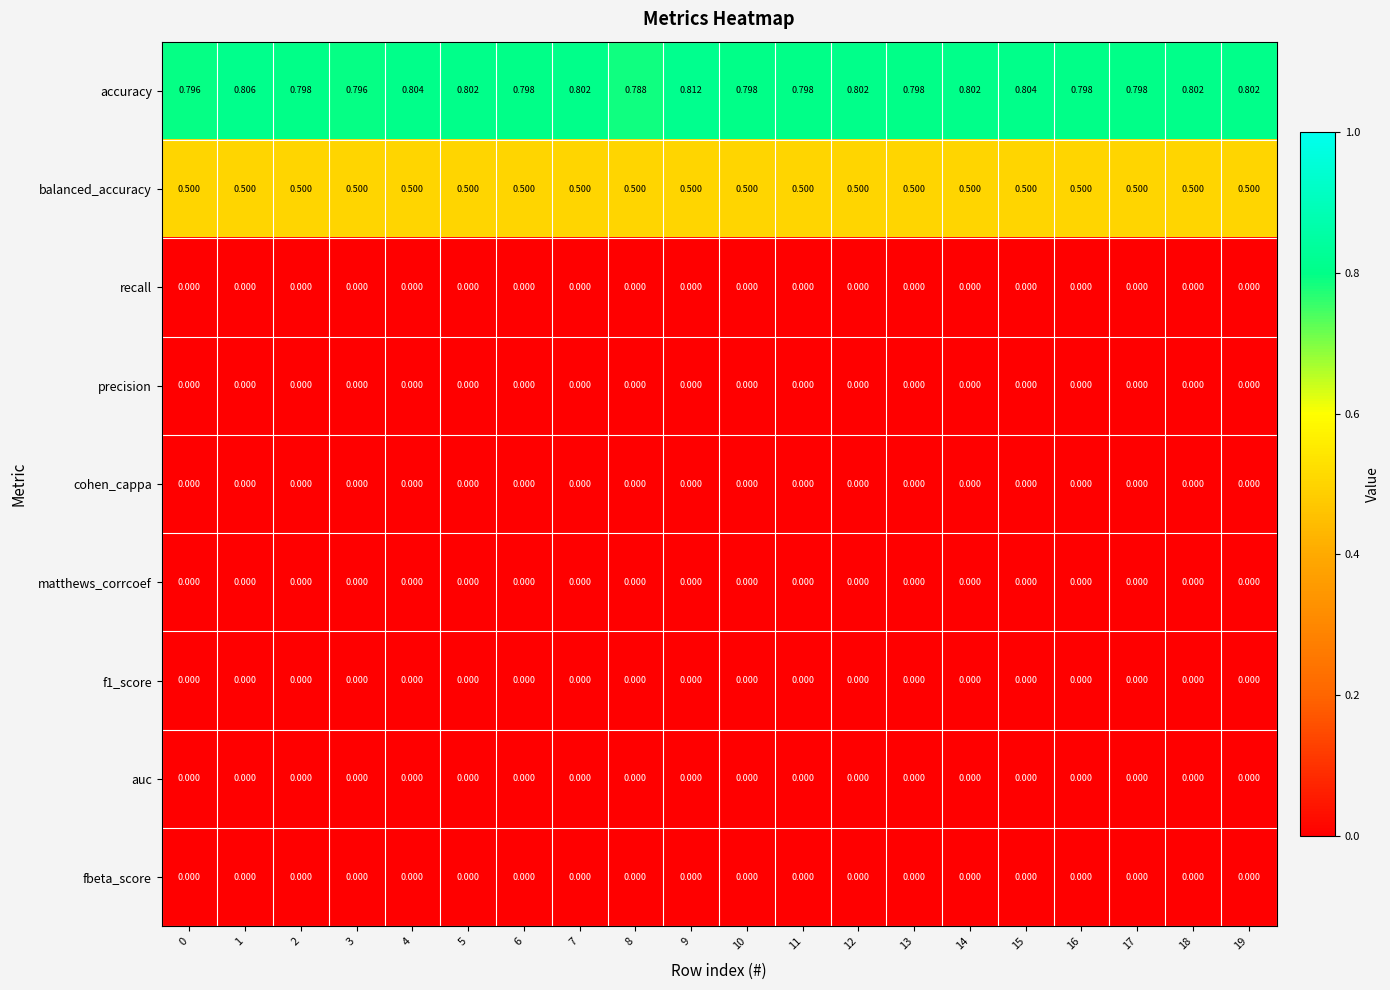

Between 6 and 19, which series saw the biggest shift?

accuracy